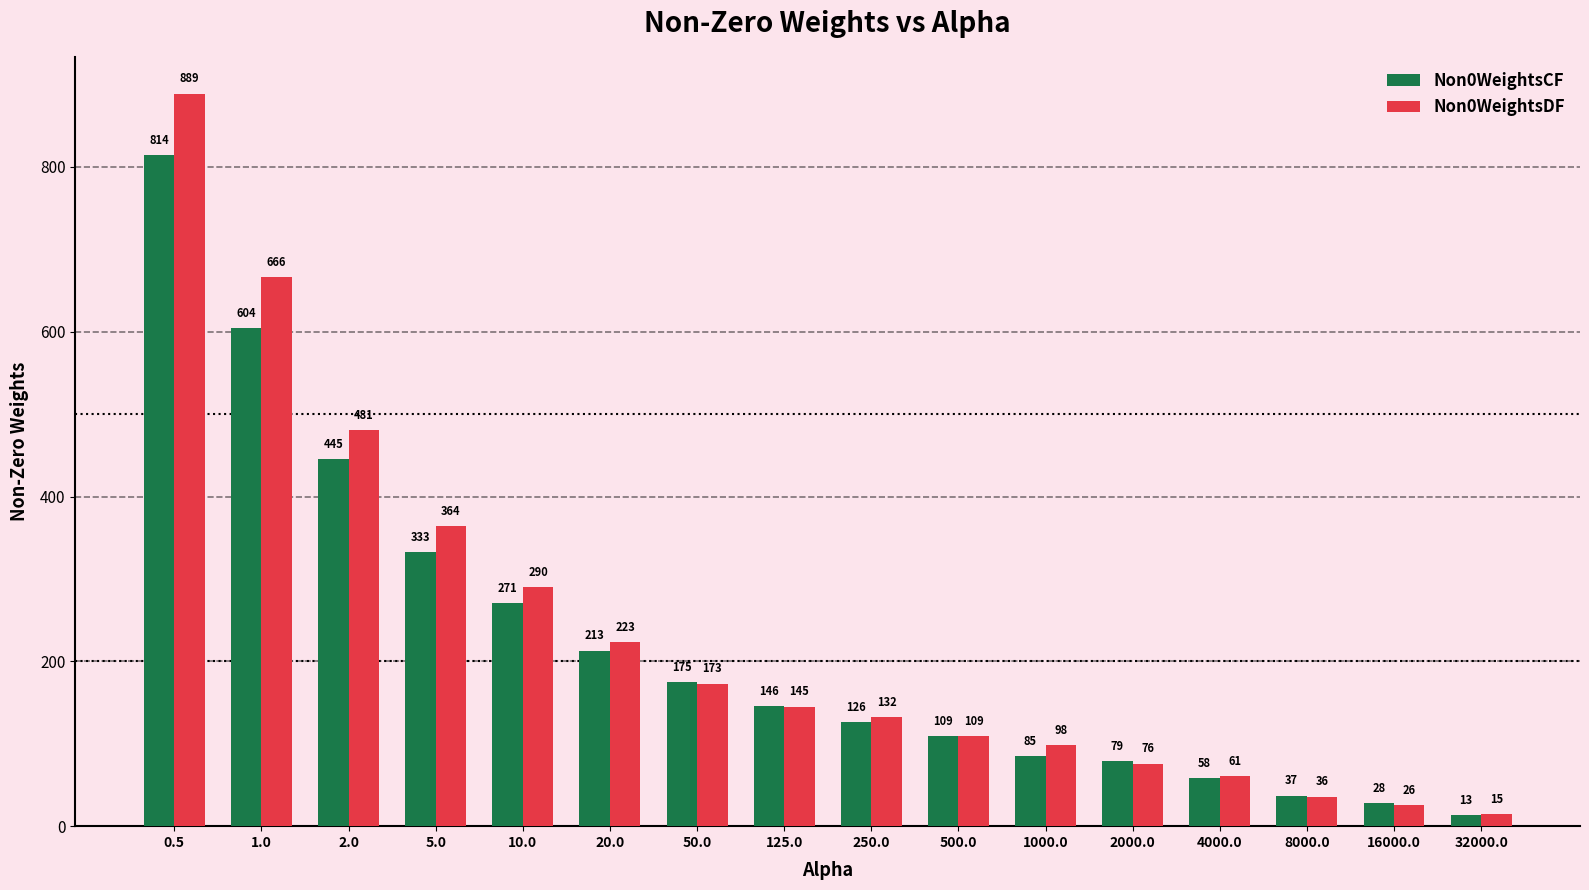

What is the value of the Non0WeightsCF bar at the 7th from the left?

175